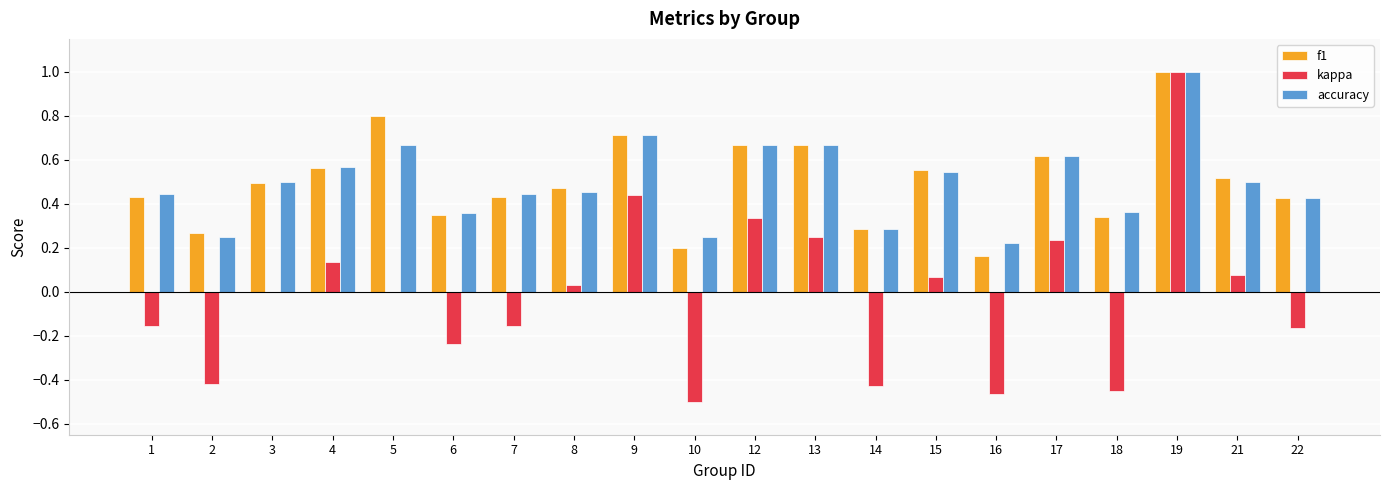

Between 8 and 16, which series saw the biggest shift?

kappa